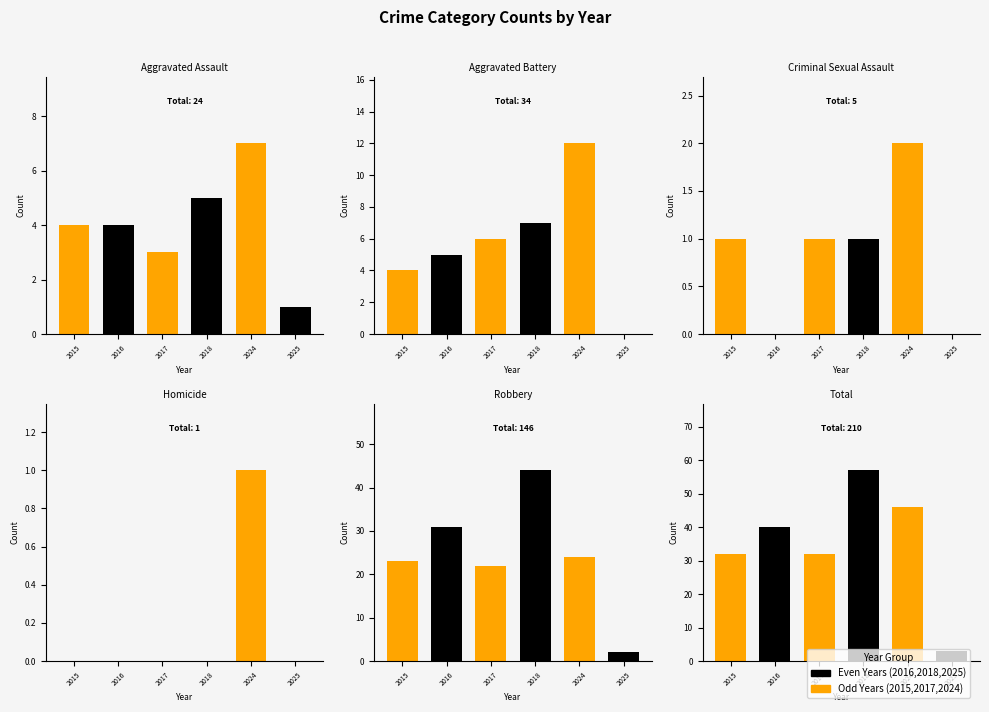

Between Criminal Sexual Assault and Robbery, which is larger?

Robbery